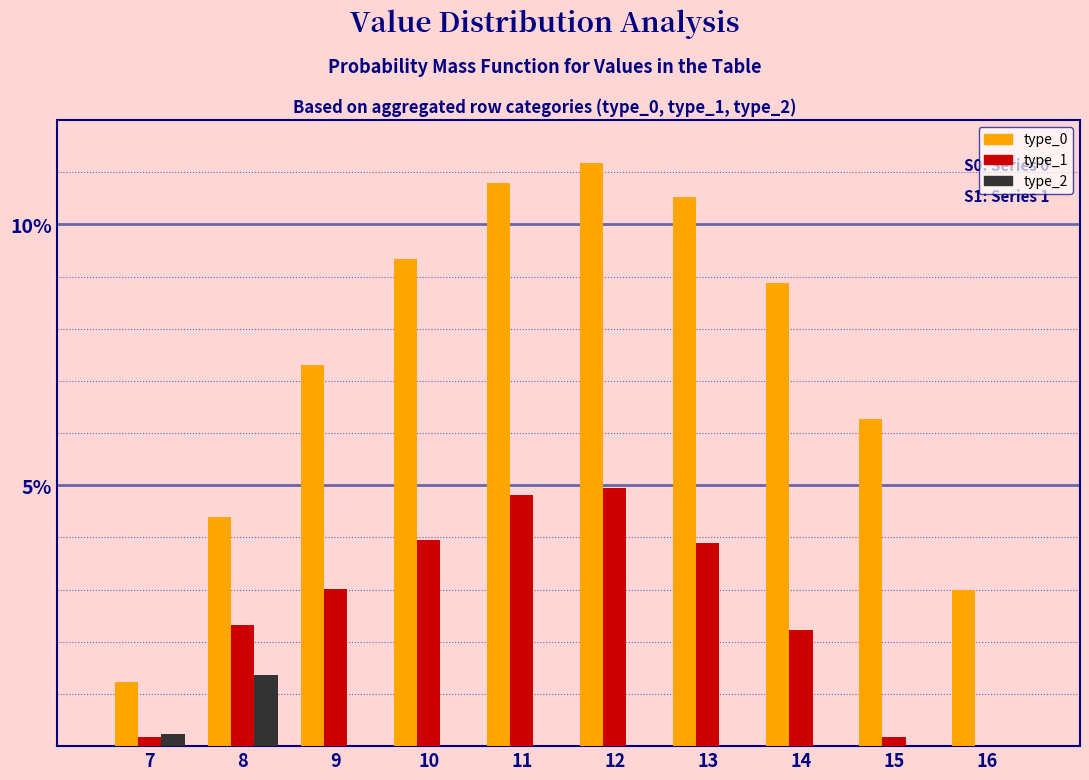

Reading left to right, what are all the values shown in this chart?

type_0: 7=1.2	8=4.4	9=7.3	10=9.3	11=10.8	12=11.2	13=10.5	14=8.9	15=6.3	16=3.0
type_1: 7=0.2	8=2.3	9=3.0	10=4.0	11=4.8	12=4.9	13=3.9	14=2.2	15=0.2	16=0.0
type_2: 7=0.2	8=1.4	9=0.0	10=0.0	11=0.0	12=0.0	13=0.0	14=0.0	15=0.0	16=0.0